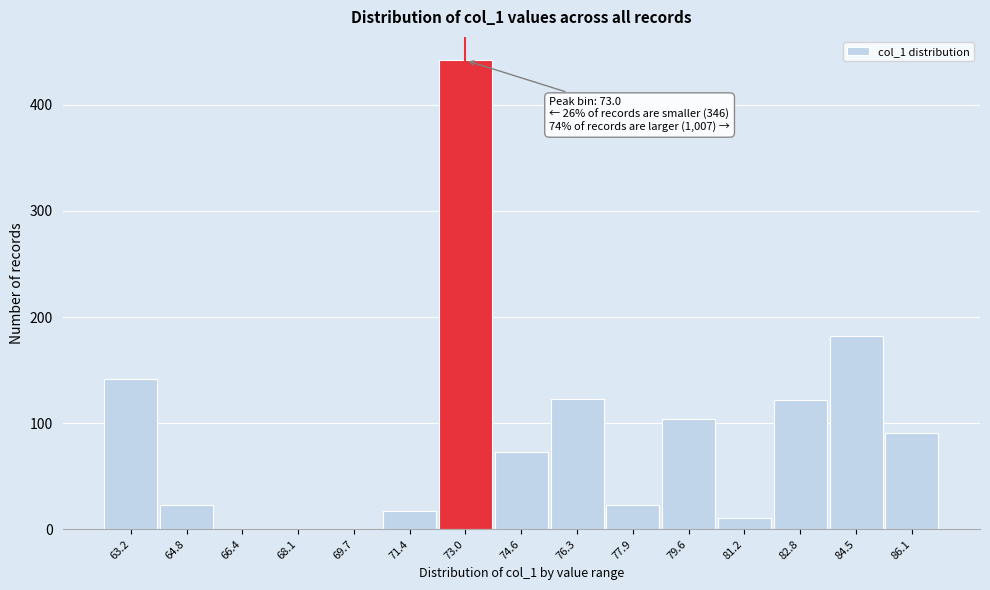

Over which range of the x-axis is the bar tallest?

72.2 to 73.8